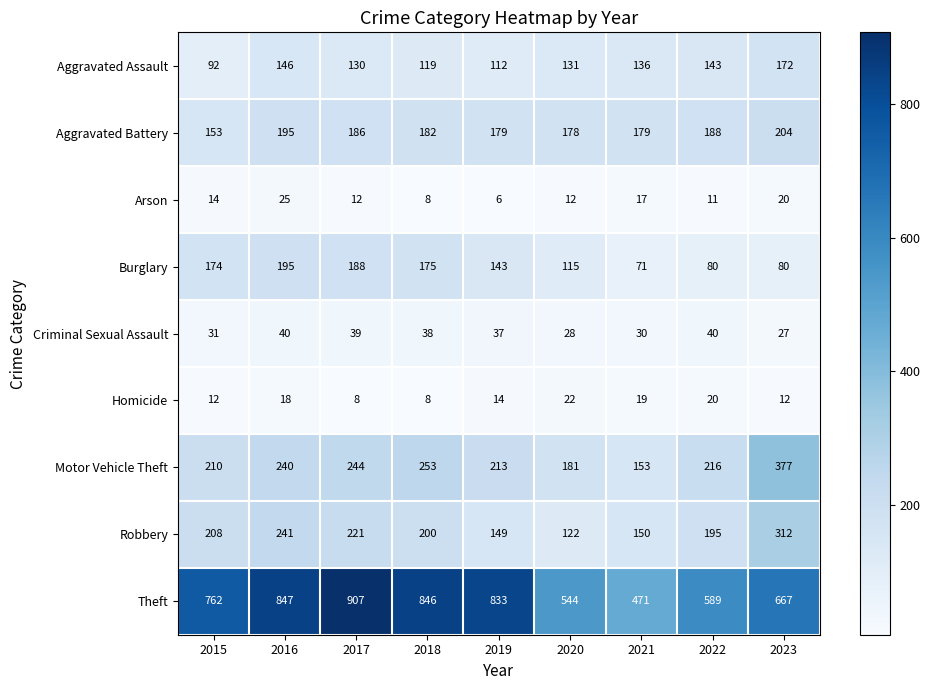

Count the number of categories in the chart.

9